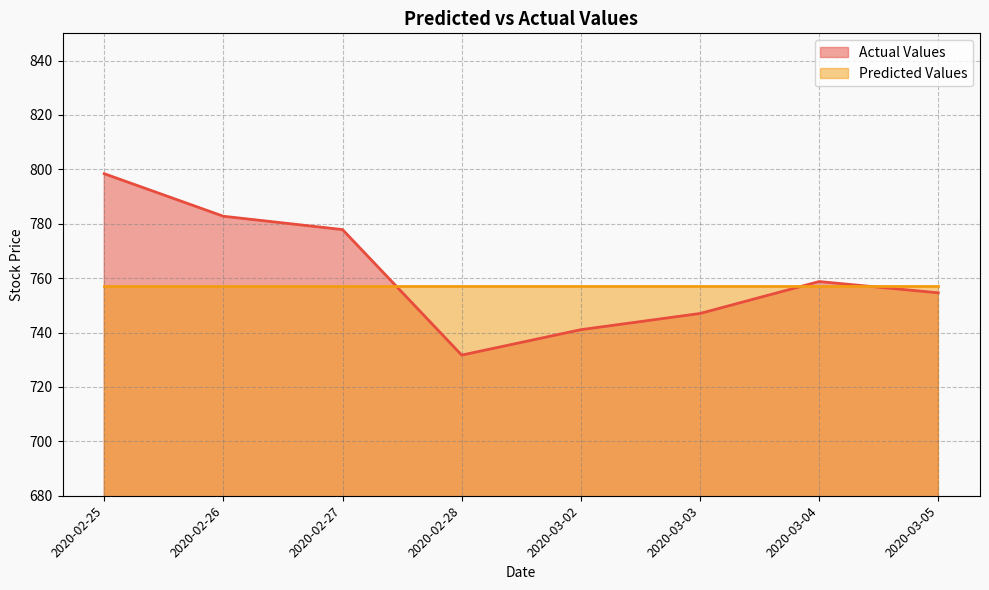

Reading left to right, what are all the values shown in this chart?

2020-02-25=798.4	2020-02-26=782.8	2020-02-27=777.9	2020-02-28=731.7	2020-03-02=741.0	2020-03-03=747.0	2020-03-04=758.8	2020-03-05=754.6